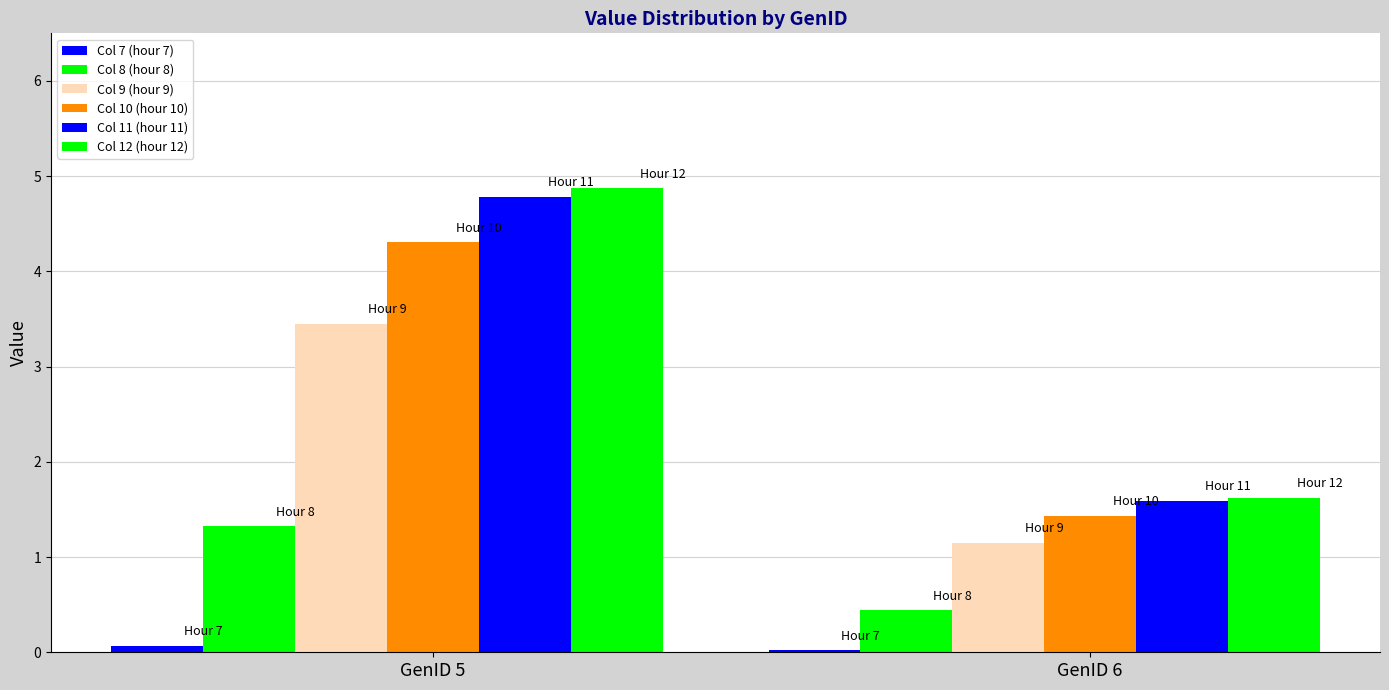

Which series has the largest total across all categories?

Col 12 (hour 12)